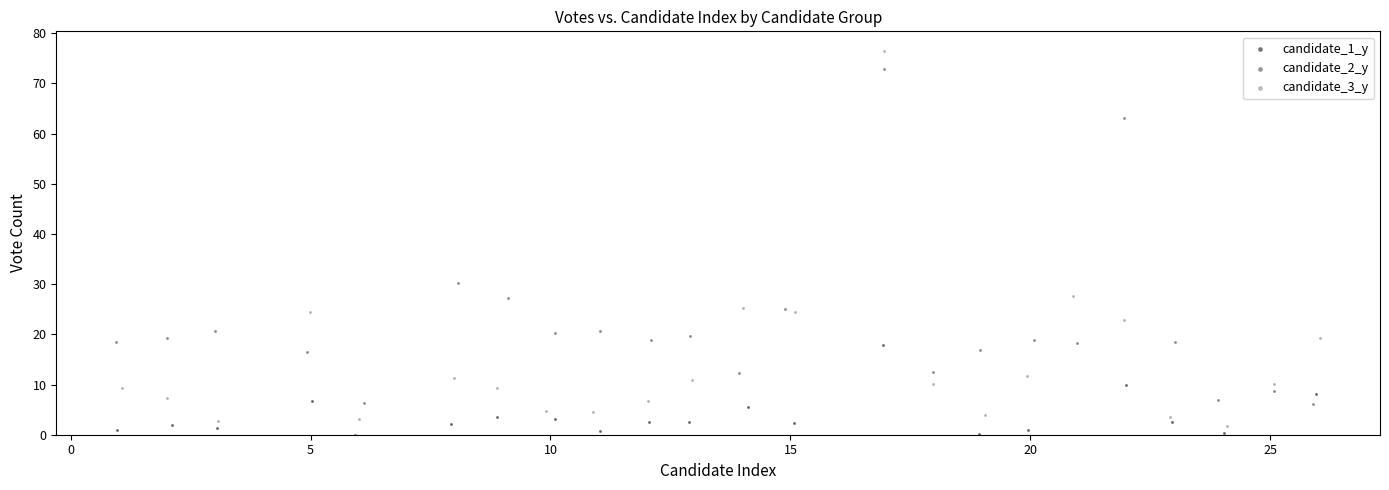

Which series contains the highest Y value?

candidate_3_y